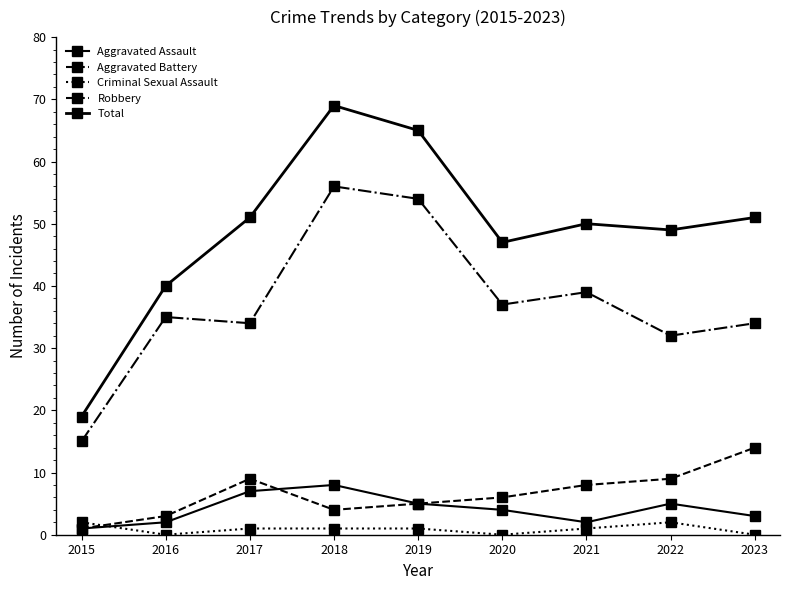

What is the difference between the second highest and minimum values in the Aggravated Assault series?

6